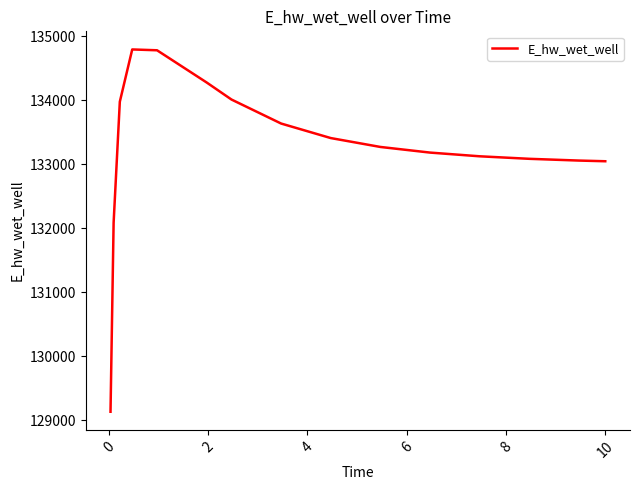

What is the sum of all values?

1998874.3